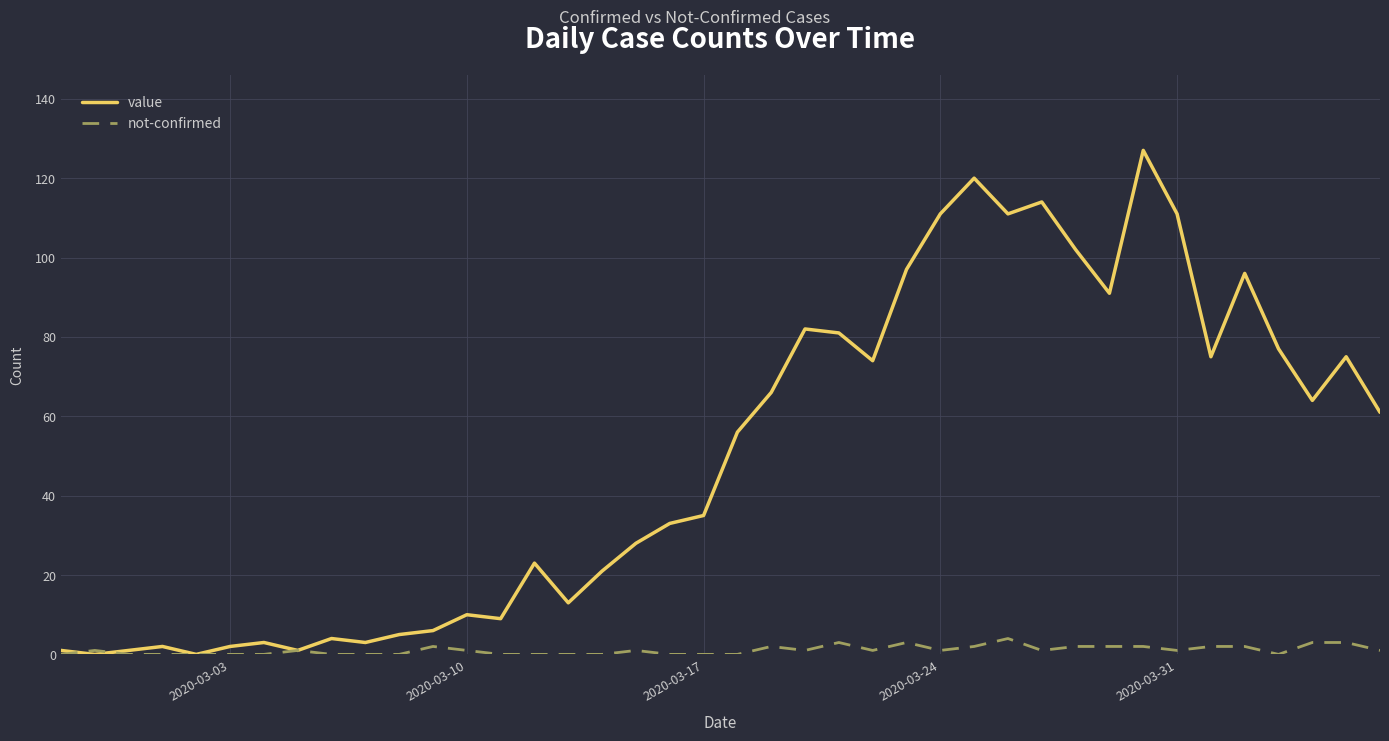

What are all the series names shown in the legend?

value, not-confirmed